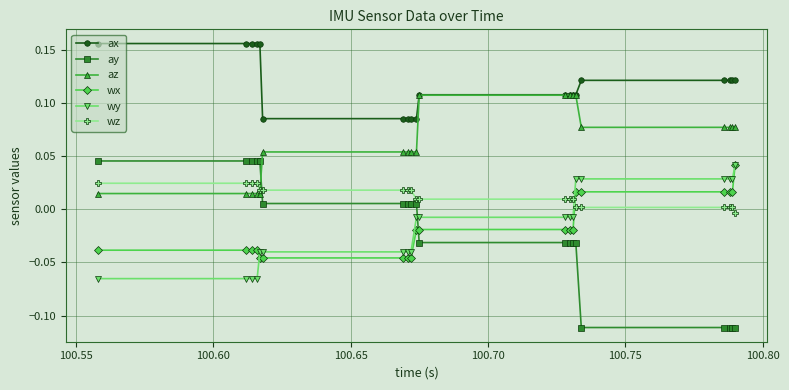

Which series has the largest range (max minus min)?

ay